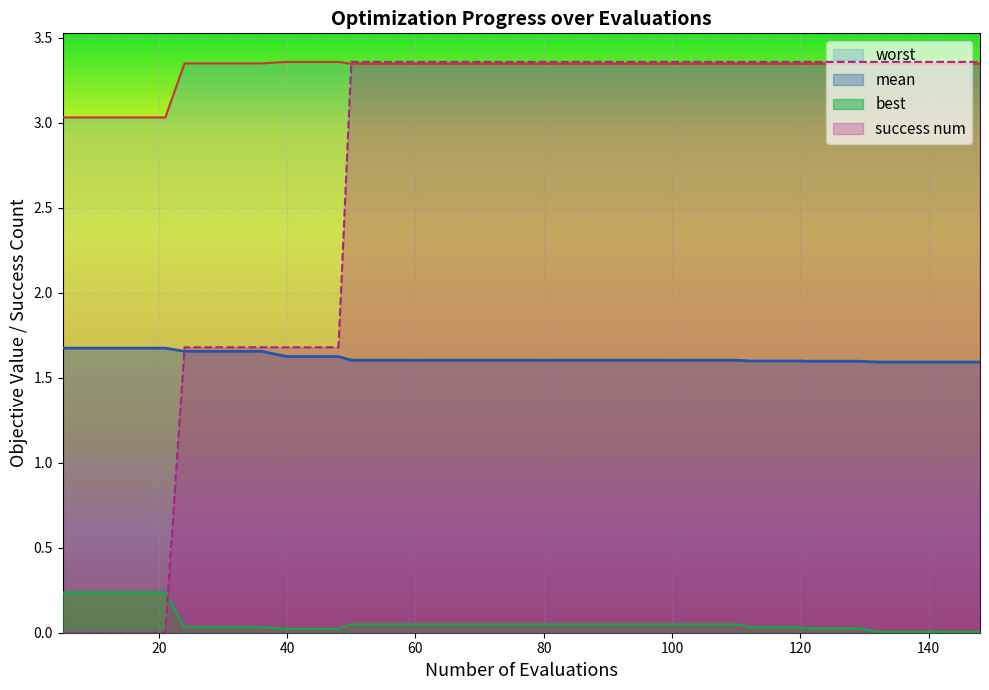

How many distinct data groups are displayed?

4